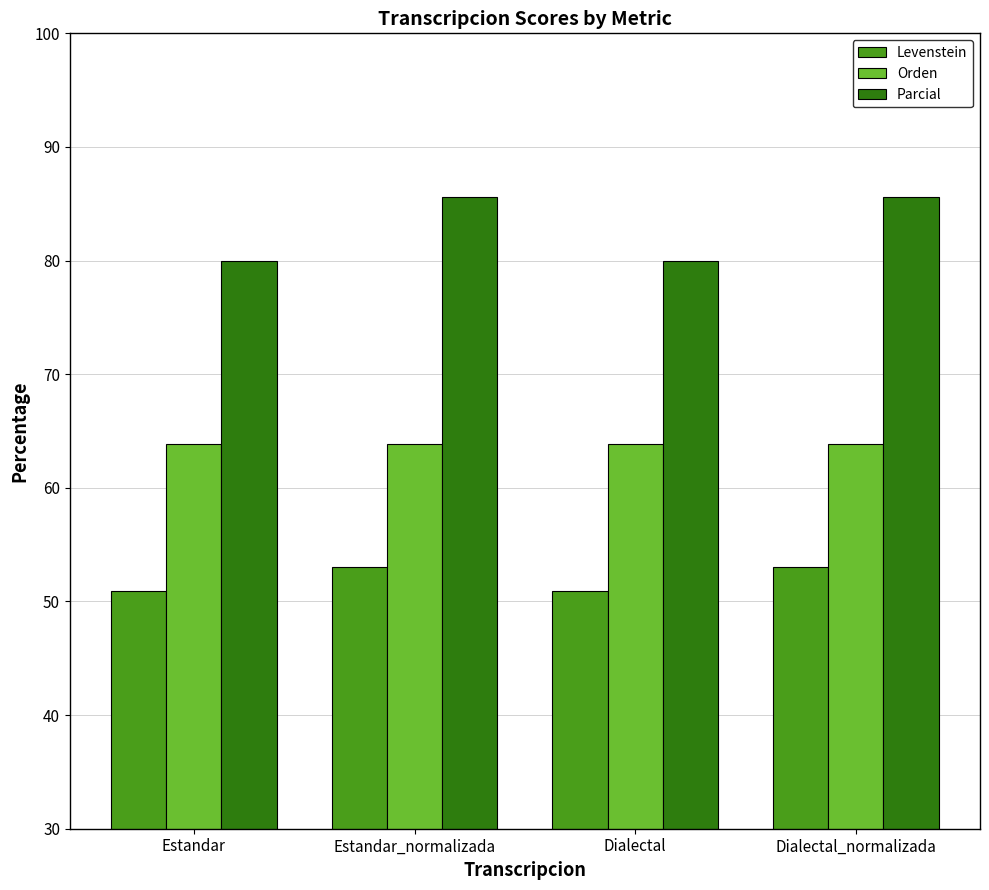

Rank the series at Dialectal_normalizada from lowest to highest value.

Levenstein, Orden, Parcial